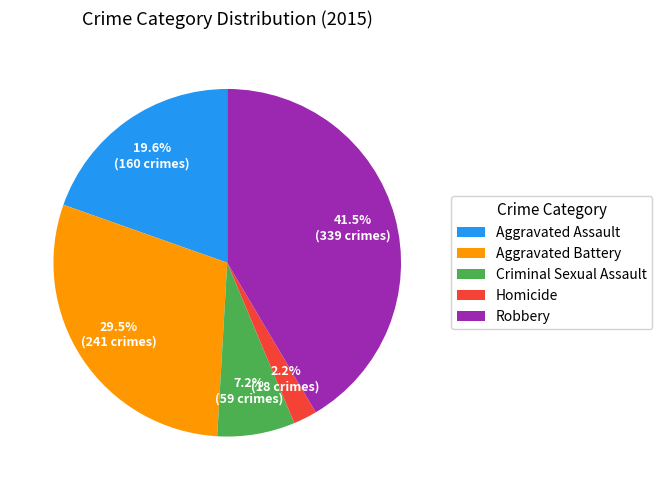

Count the number of slices in the pie.

5